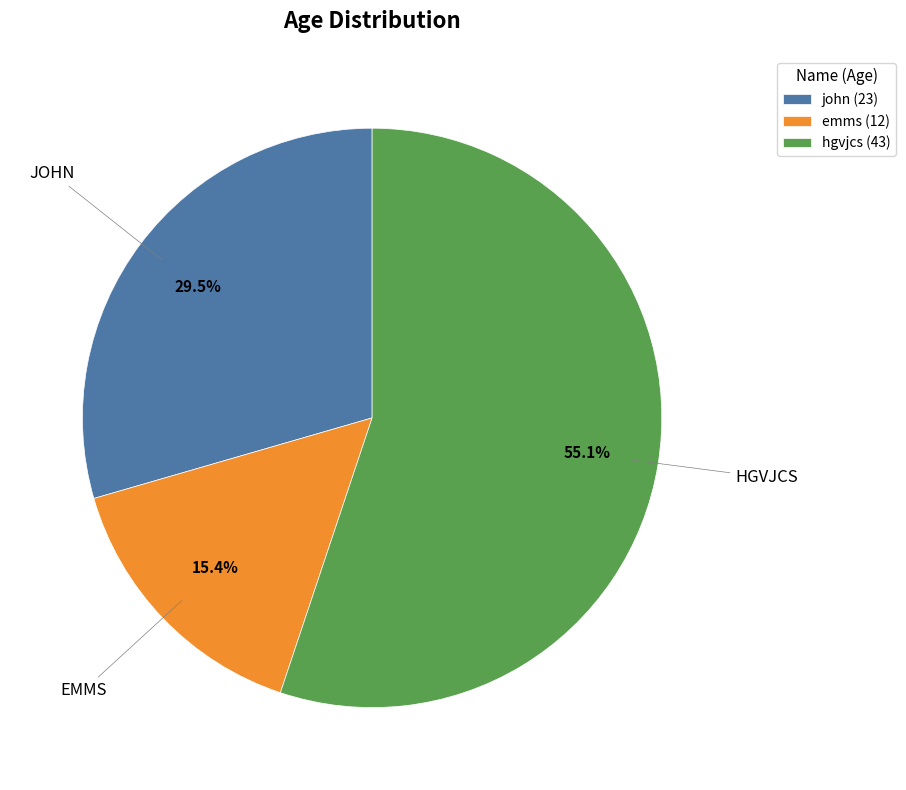

What is the smallest slice in the pie chart?

emms